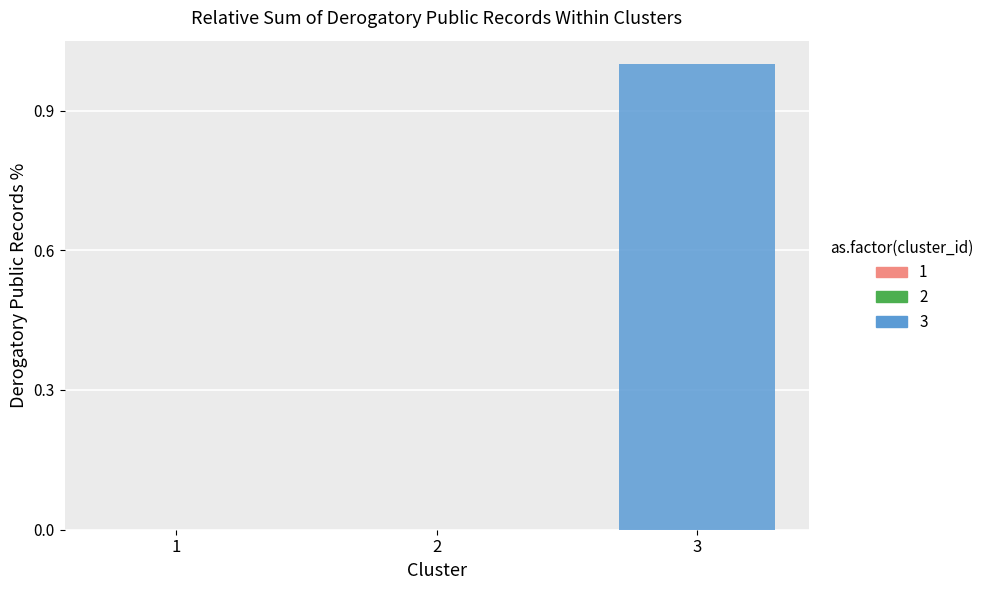

At which category does the chart reach its peak across all series?

3